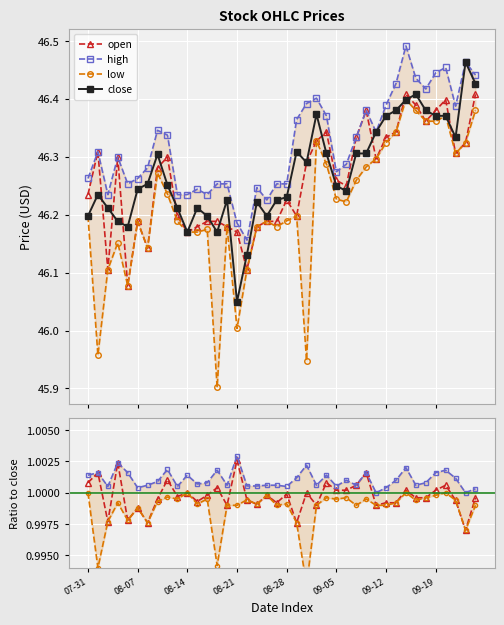

The value of low at 09-19 is 0.6. True or false?

False